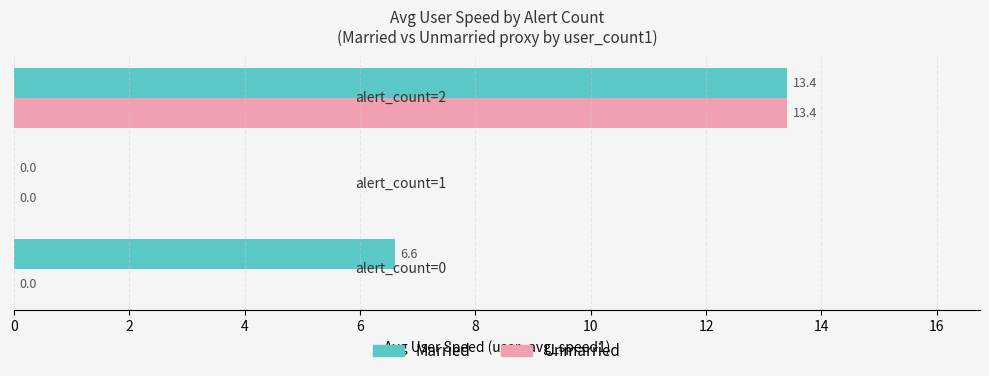

What is the greatest value displayed?

13.4